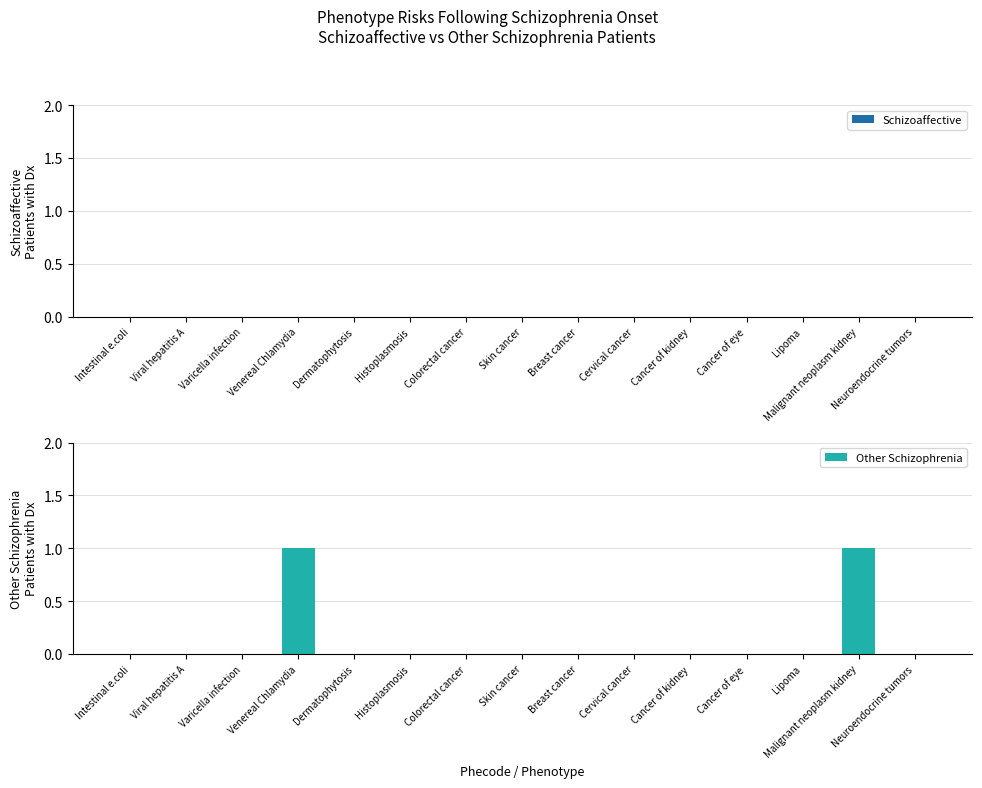

True or false: the data shows -1 at Lipoma.

False